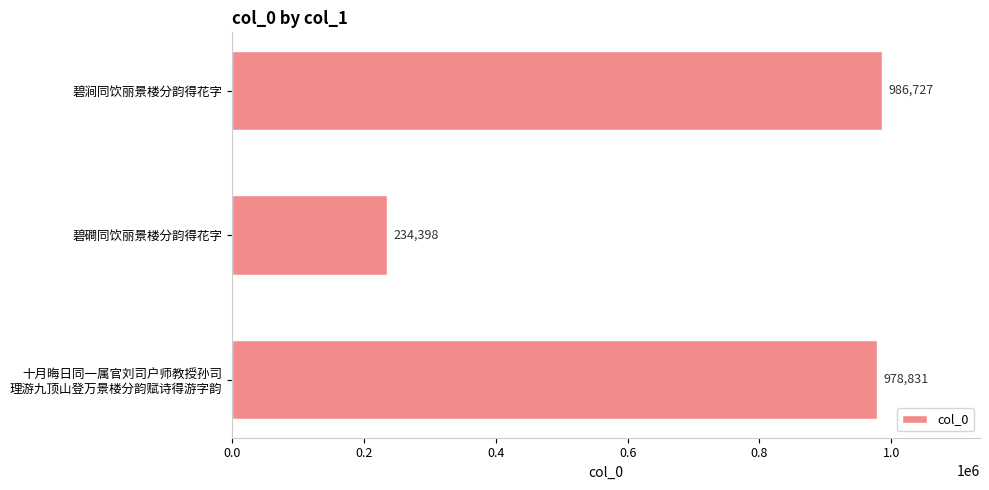

Are the bars grouped side by side (vs. stacked)?

No